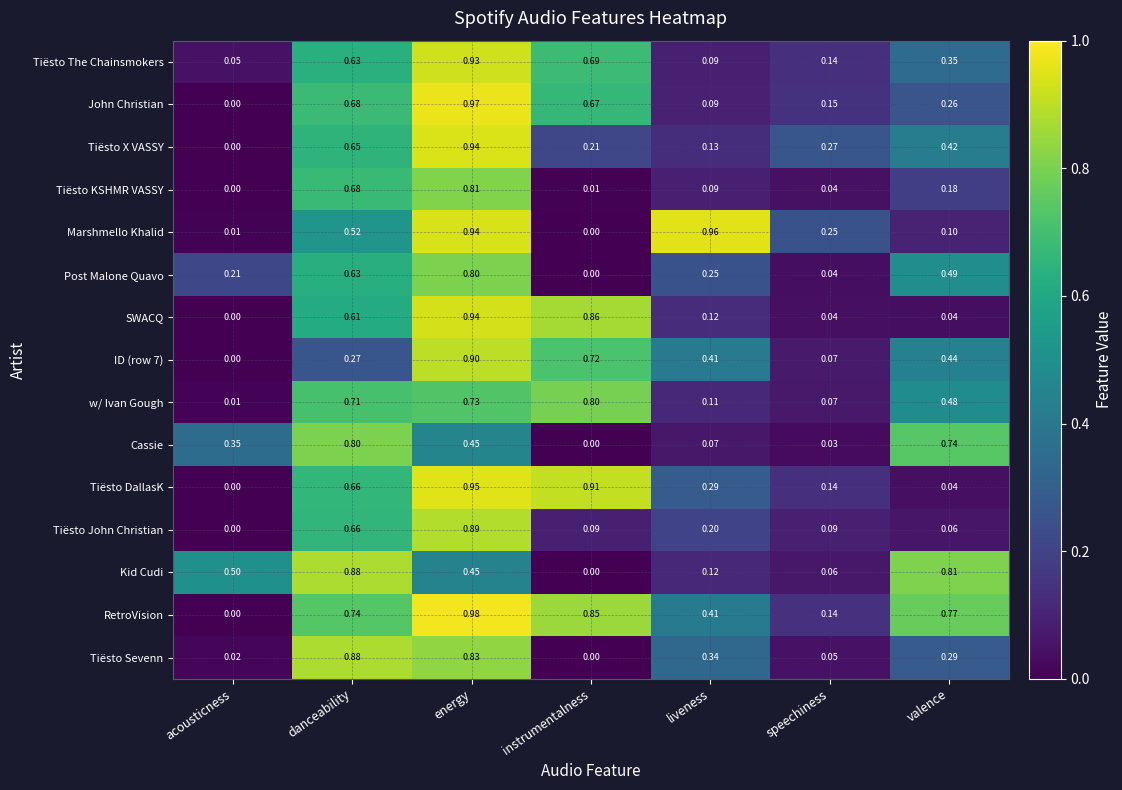

Which series has the largest range (max minus min)?

RetroVision